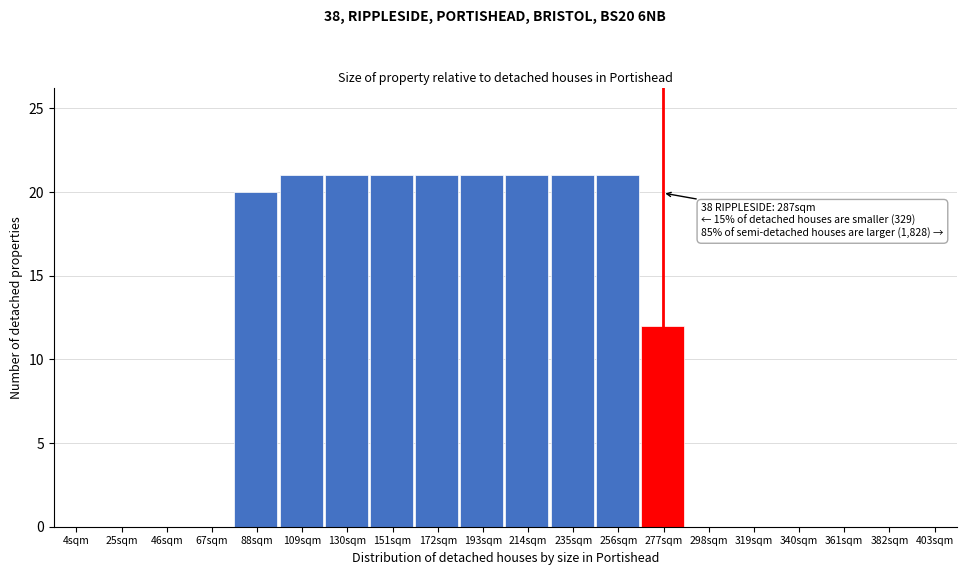

Reading left to right, list all the values displayed in this chart.

4sqm=0	25sqm=0	46sqm=0	67sqm=0	88sqm=20	109sqm=21	130sqm=21	151sqm=21	172sqm=21	193sqm=21	214sqm=21	235sqm=21	256sqm=21	277sqm=12	298sqm=0	319sqm=0	340sqm=0	361sqm=0	382sqm=0	403sqm=0